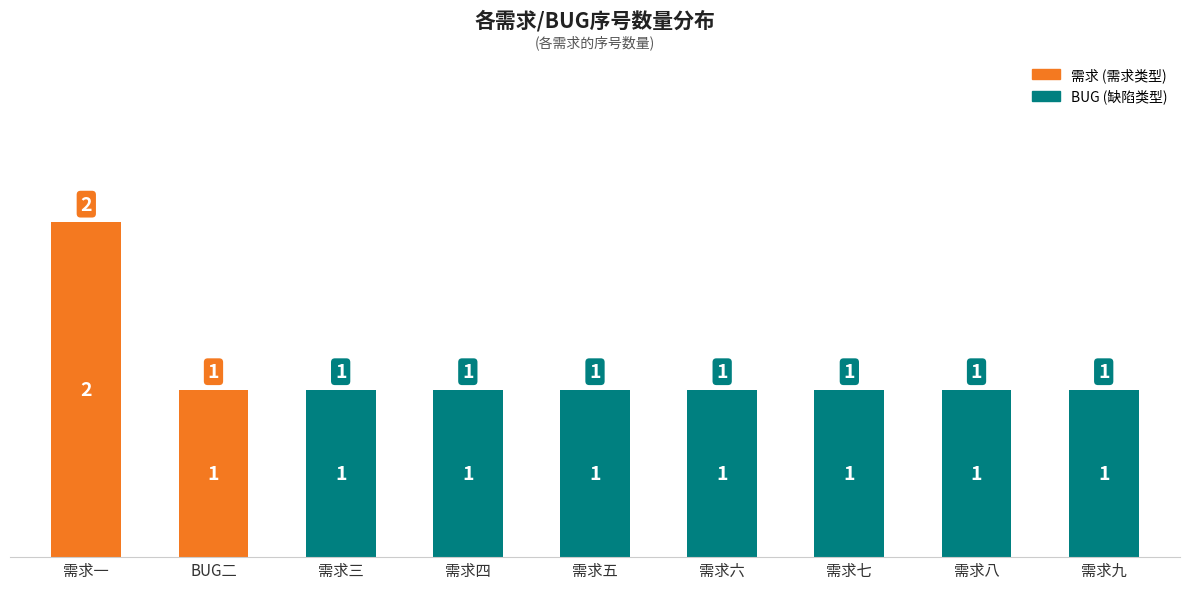

What is the average value?

1